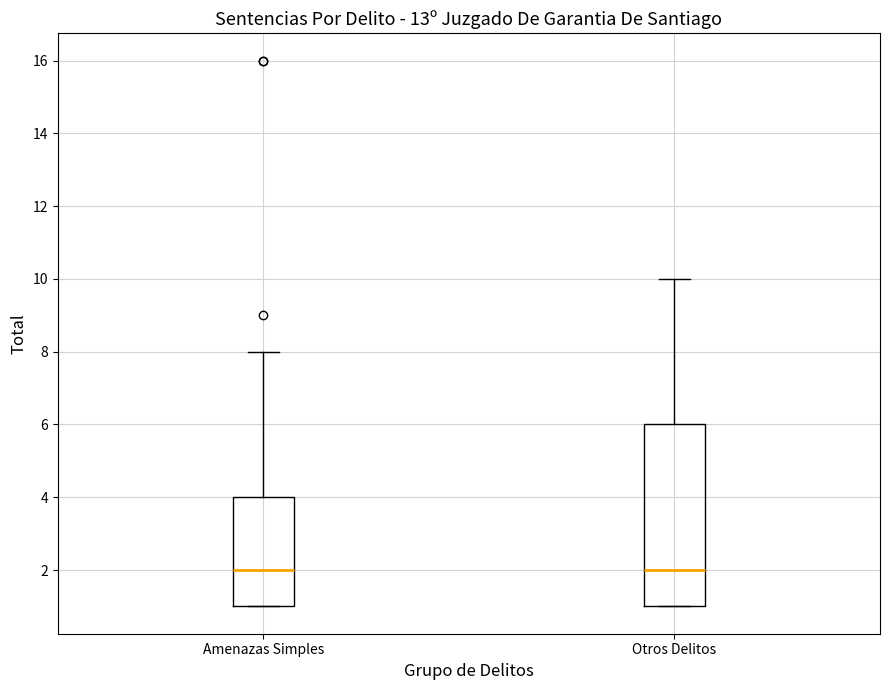

Reading left to right, read every box against the y-axis: the position of its median line, the range the box covers, and the ends of its whiskers. The values are not printed on the chart, so give them approximately, as read against the axis.

Amenazas Simples: median 2, box 1 to 4, whiskers 1 to 8
Otros Delitos: median 2, box 1 to 6, whiskers 1 to 10